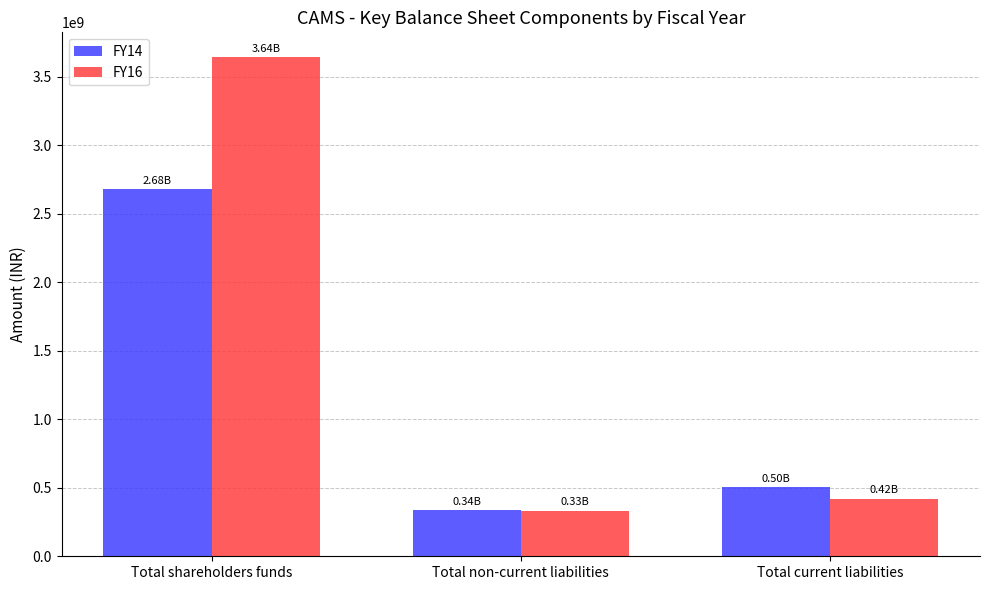

How many values in the FY14 series are below 503180142?

1